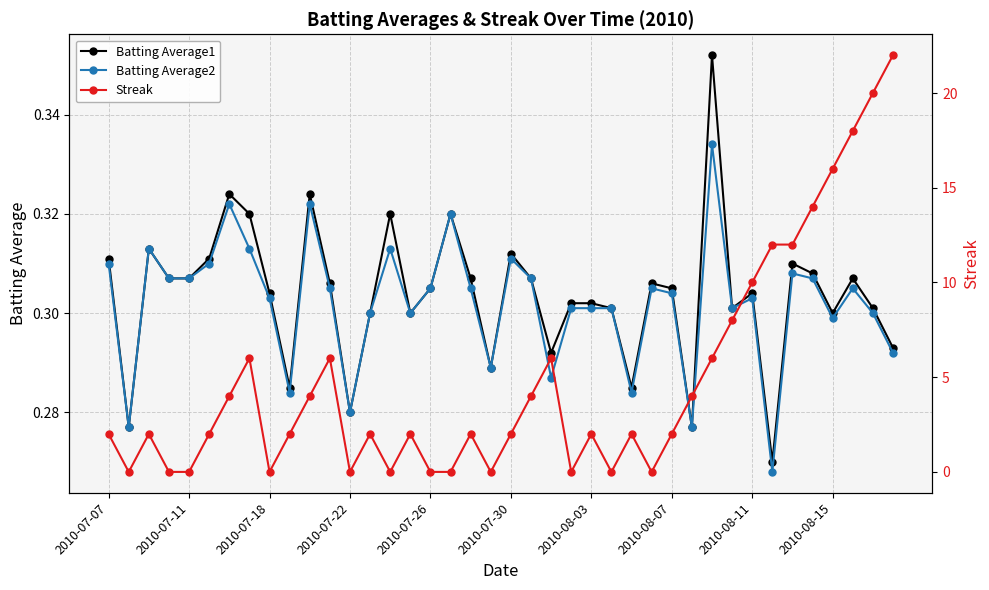

Rank the series by their maximum value, from highest to lowest.

Streak, Batting Average1, Batting Average2